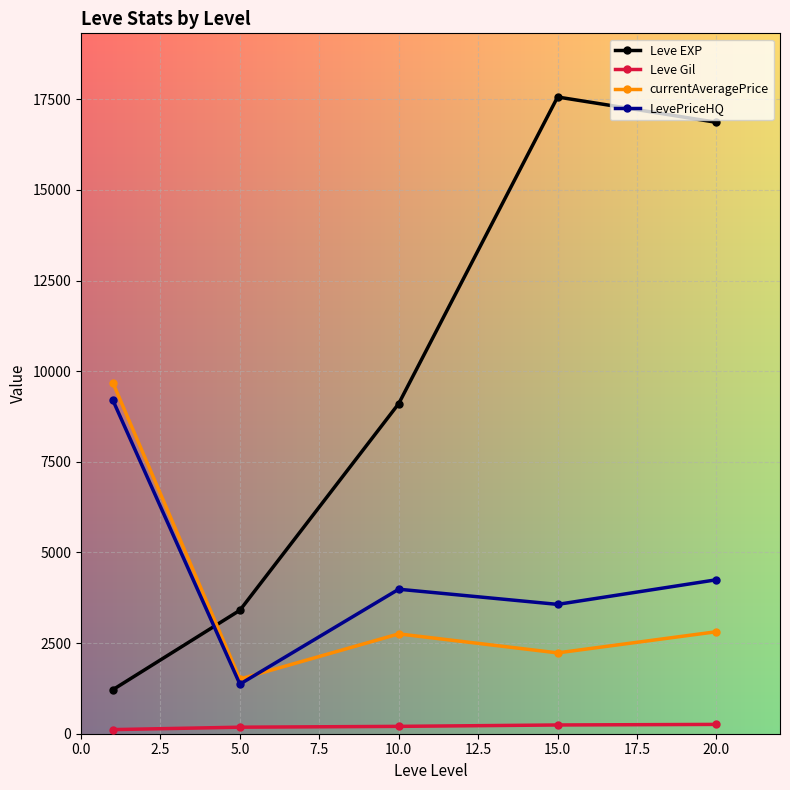

What is the value of the currentAveragePrice point at the 1st from the left?

9685.5